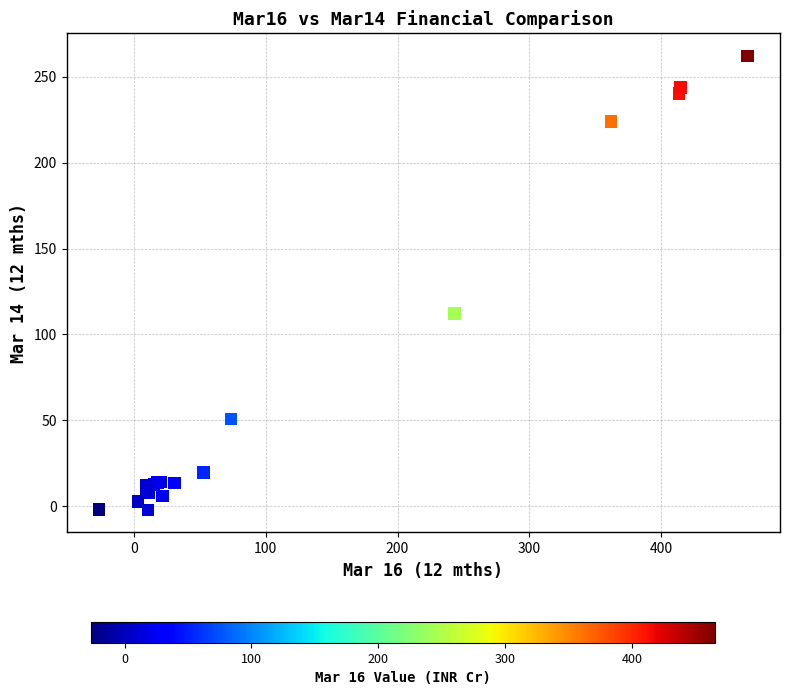

What Y value in the scatter plot is closest to 130?

112.1